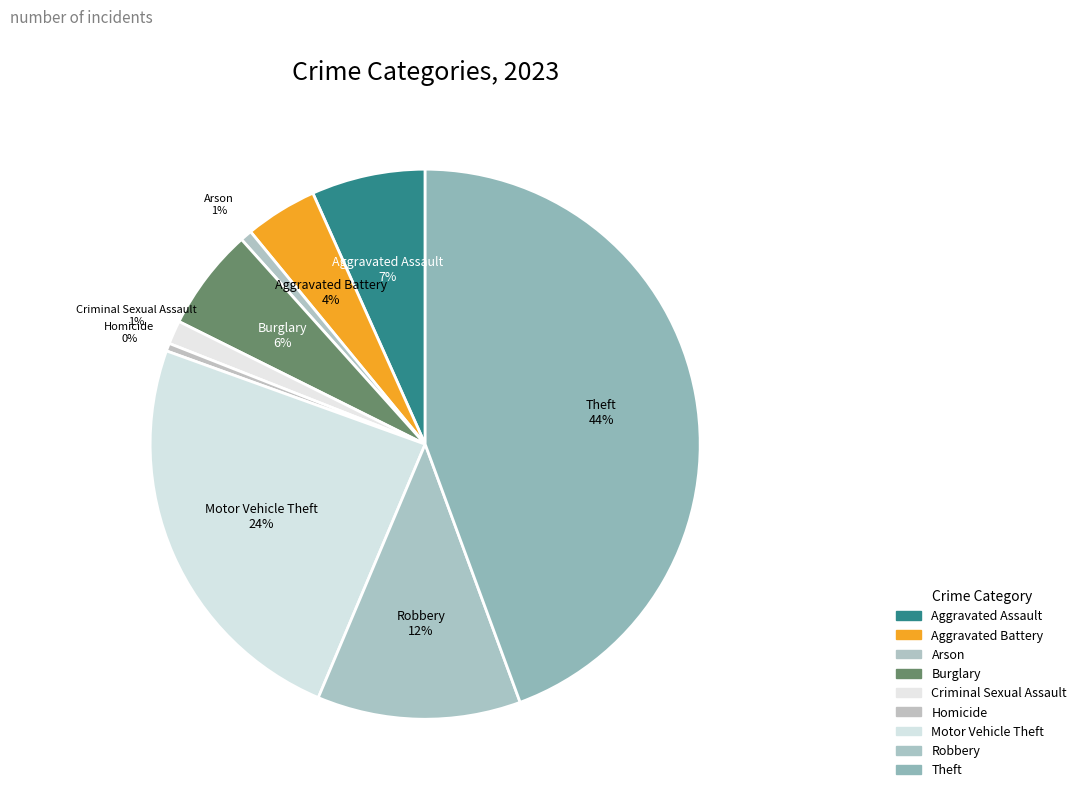

To the nearest percent, what percentage of the pie is Robbery?

12%